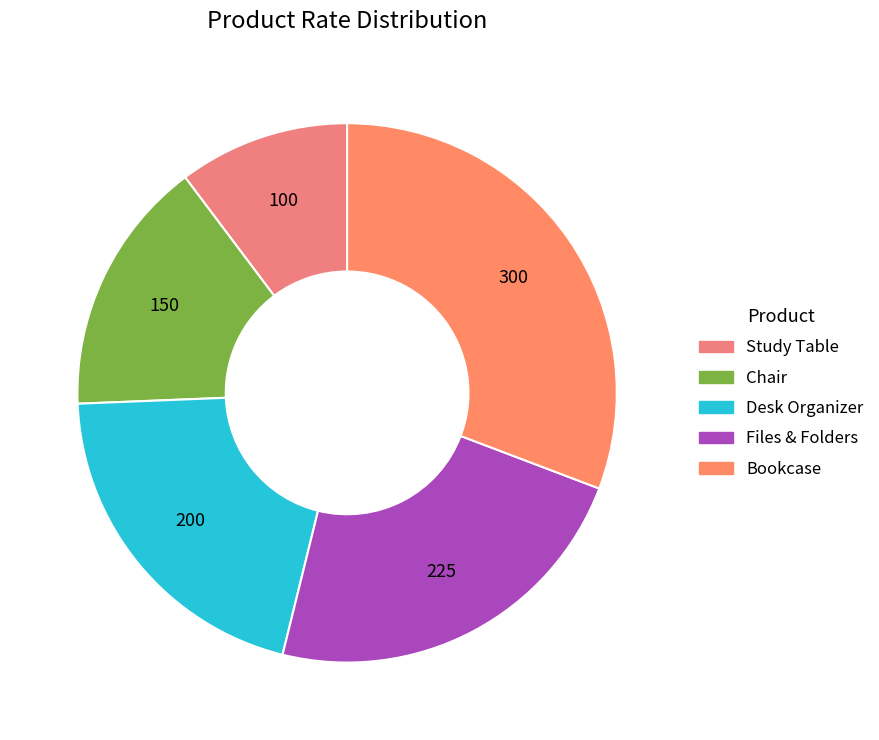

How many segments does this pie chart have?

5